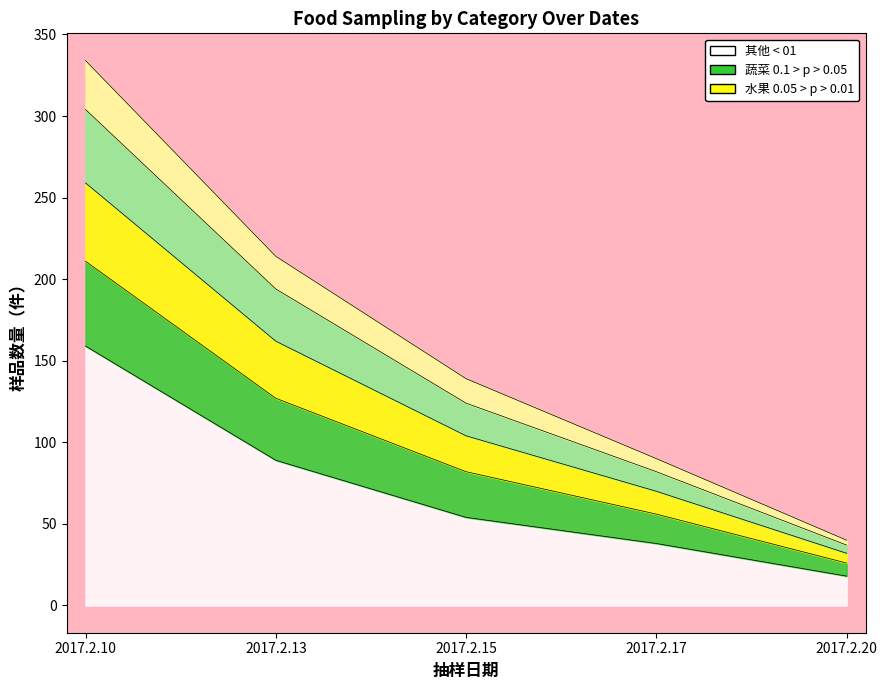

Is the value of 畜肉 at 2017.2.15 greater than the value of 蔬菜 at 2017.2.13?

Yes